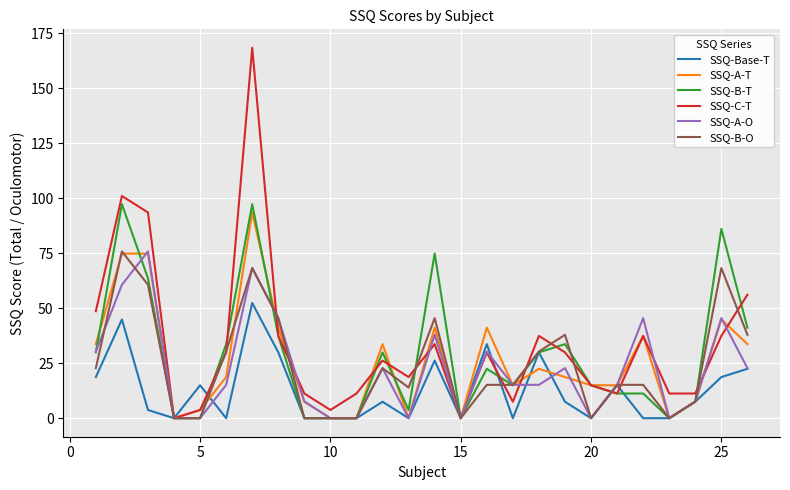

Which series has the widest spread of values?

SSQ-C-T